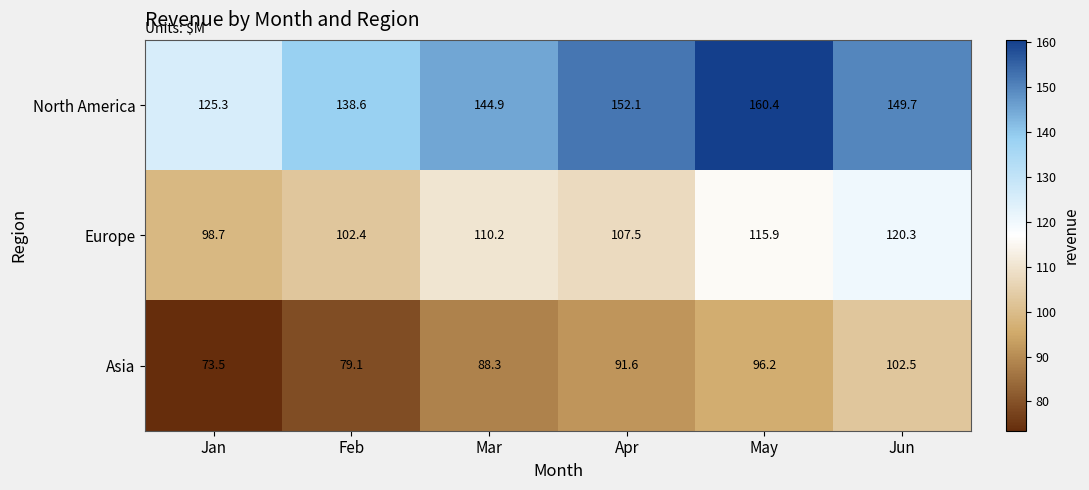

At which label is Europe closest to 109?

Mar